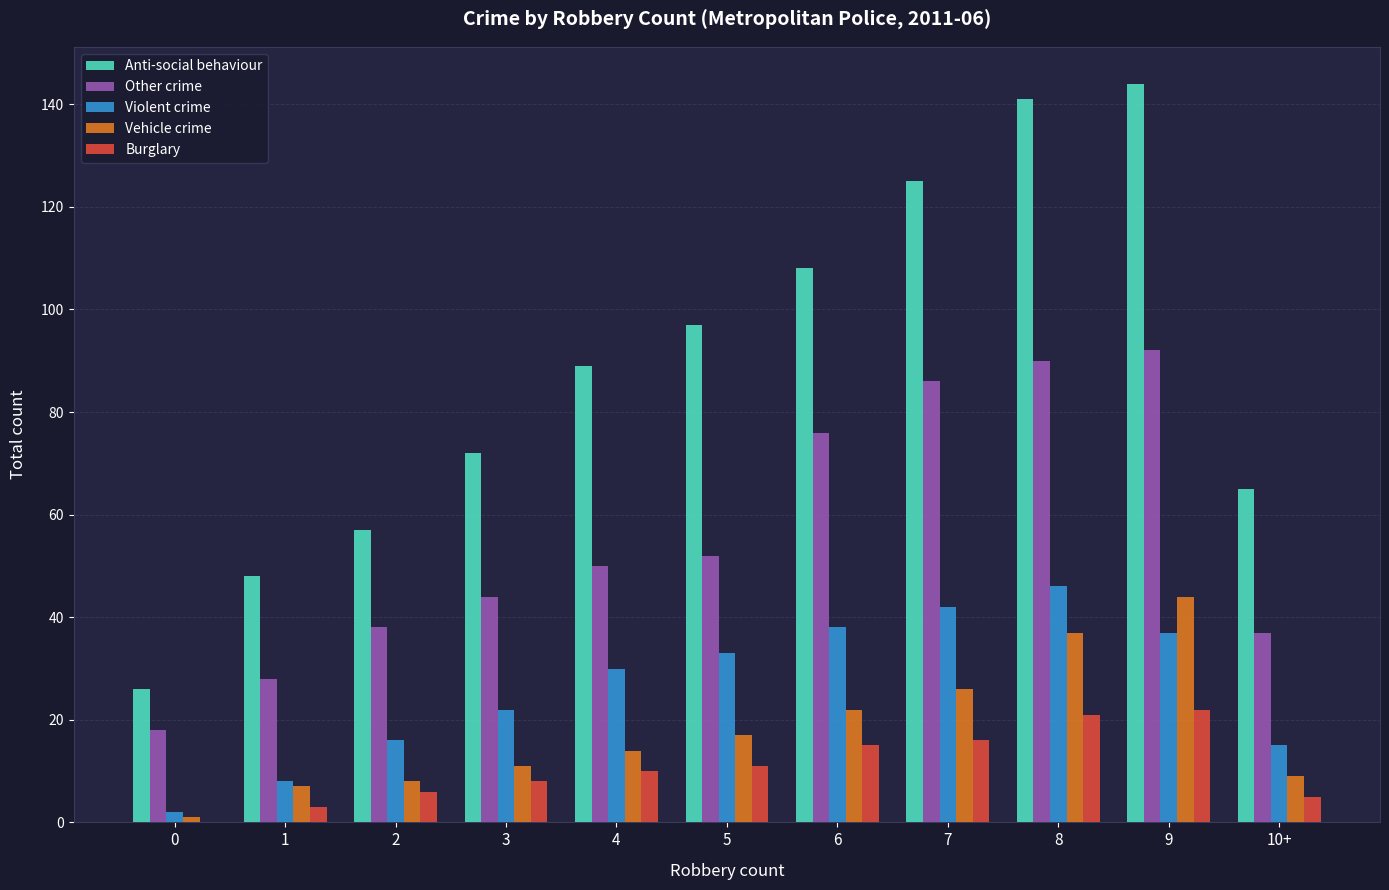

Between 4 and 6, which series saw the biggest shift?

Other crime